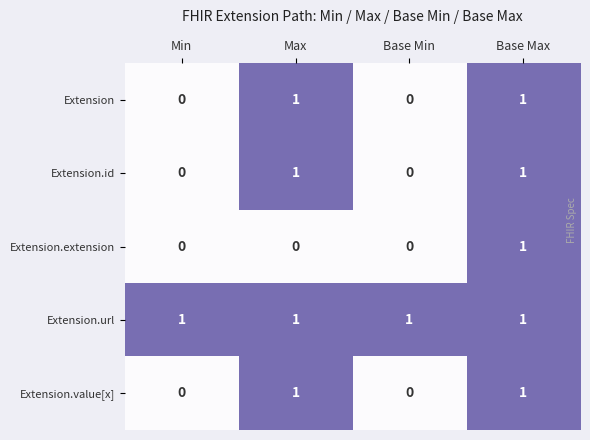

Count the Extension.value[x] values in the range 0 to 1.

4